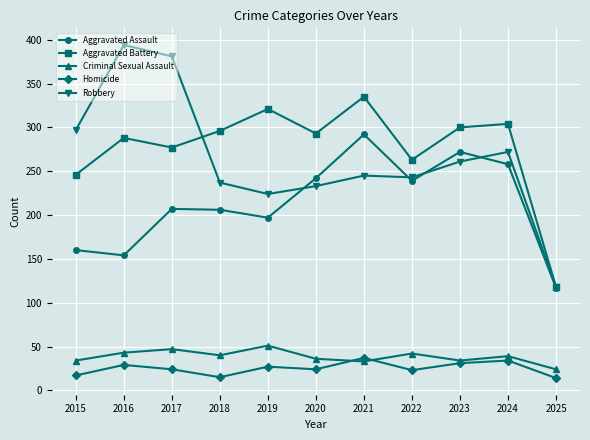

True or false: Homicide has more than 0 points higher than both neighbors.

True